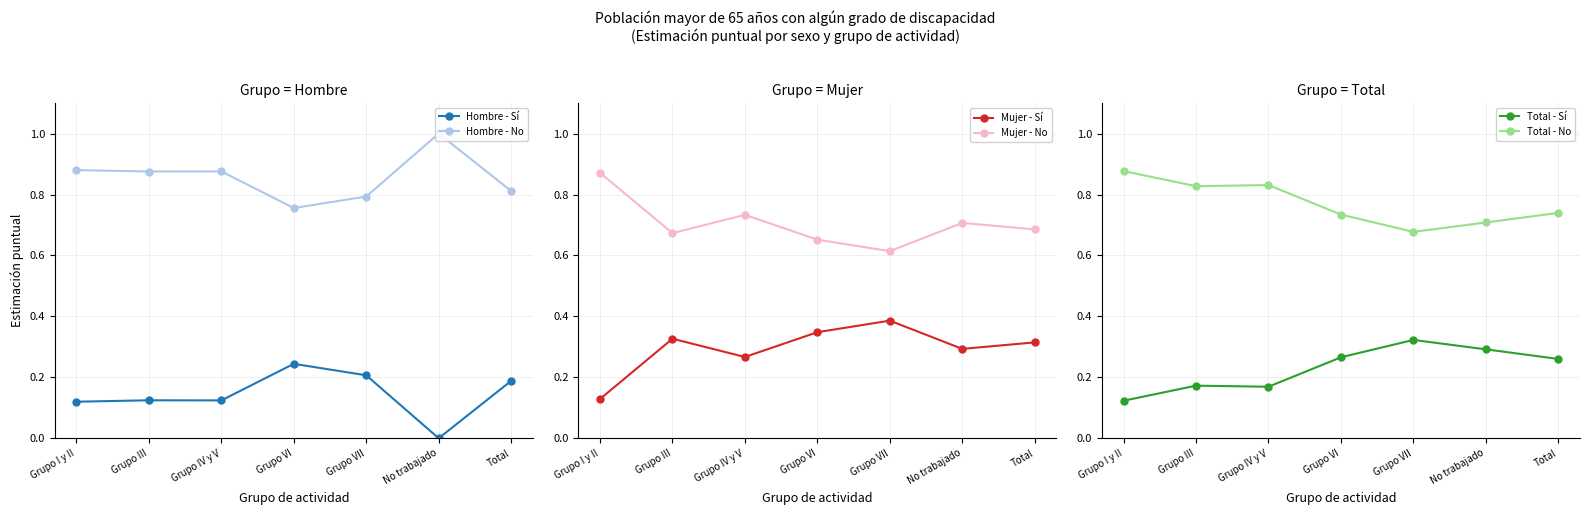

Reading left to right, extract all data points from this chart.

Hombre - Sí: 0.1	0.1	0.1	0.2	0.2	0.0	0.2
Hombre - No: 0.9	0.9	0.9	0.8	0.8	1.0	0.8
Mujer - Sí: 0.1	0.3	0.3	0.3	0.4	0.3	0.3
Mujer - No: 0.9	0.7	0.7	0.7	0.6	0.7	0.7
Total - Sí: 0.1	0.2	0.2	0.3	0.3	0.3	0.3
Total - No: 0.9	0.8	0.8	0.7	0.7	0.7	0.7